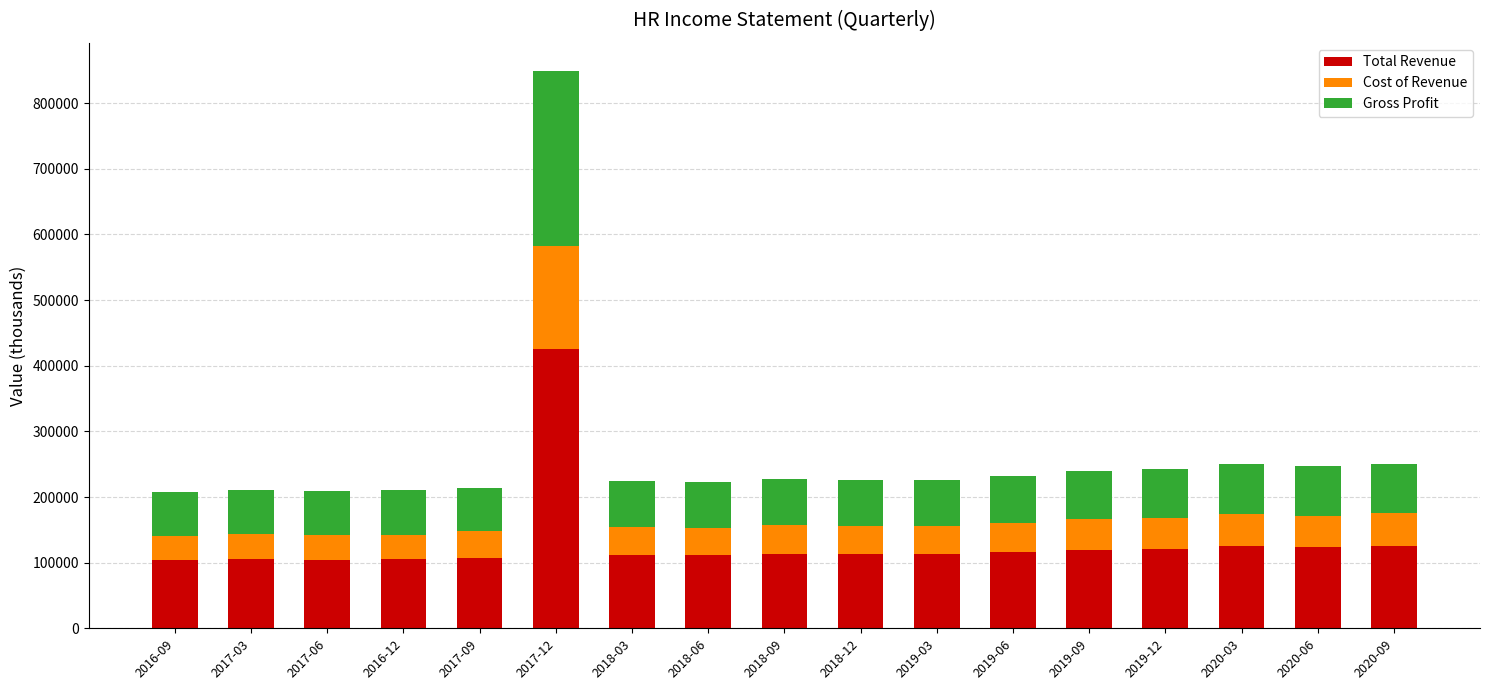

What is the total value across all series at 2019-06?

232600